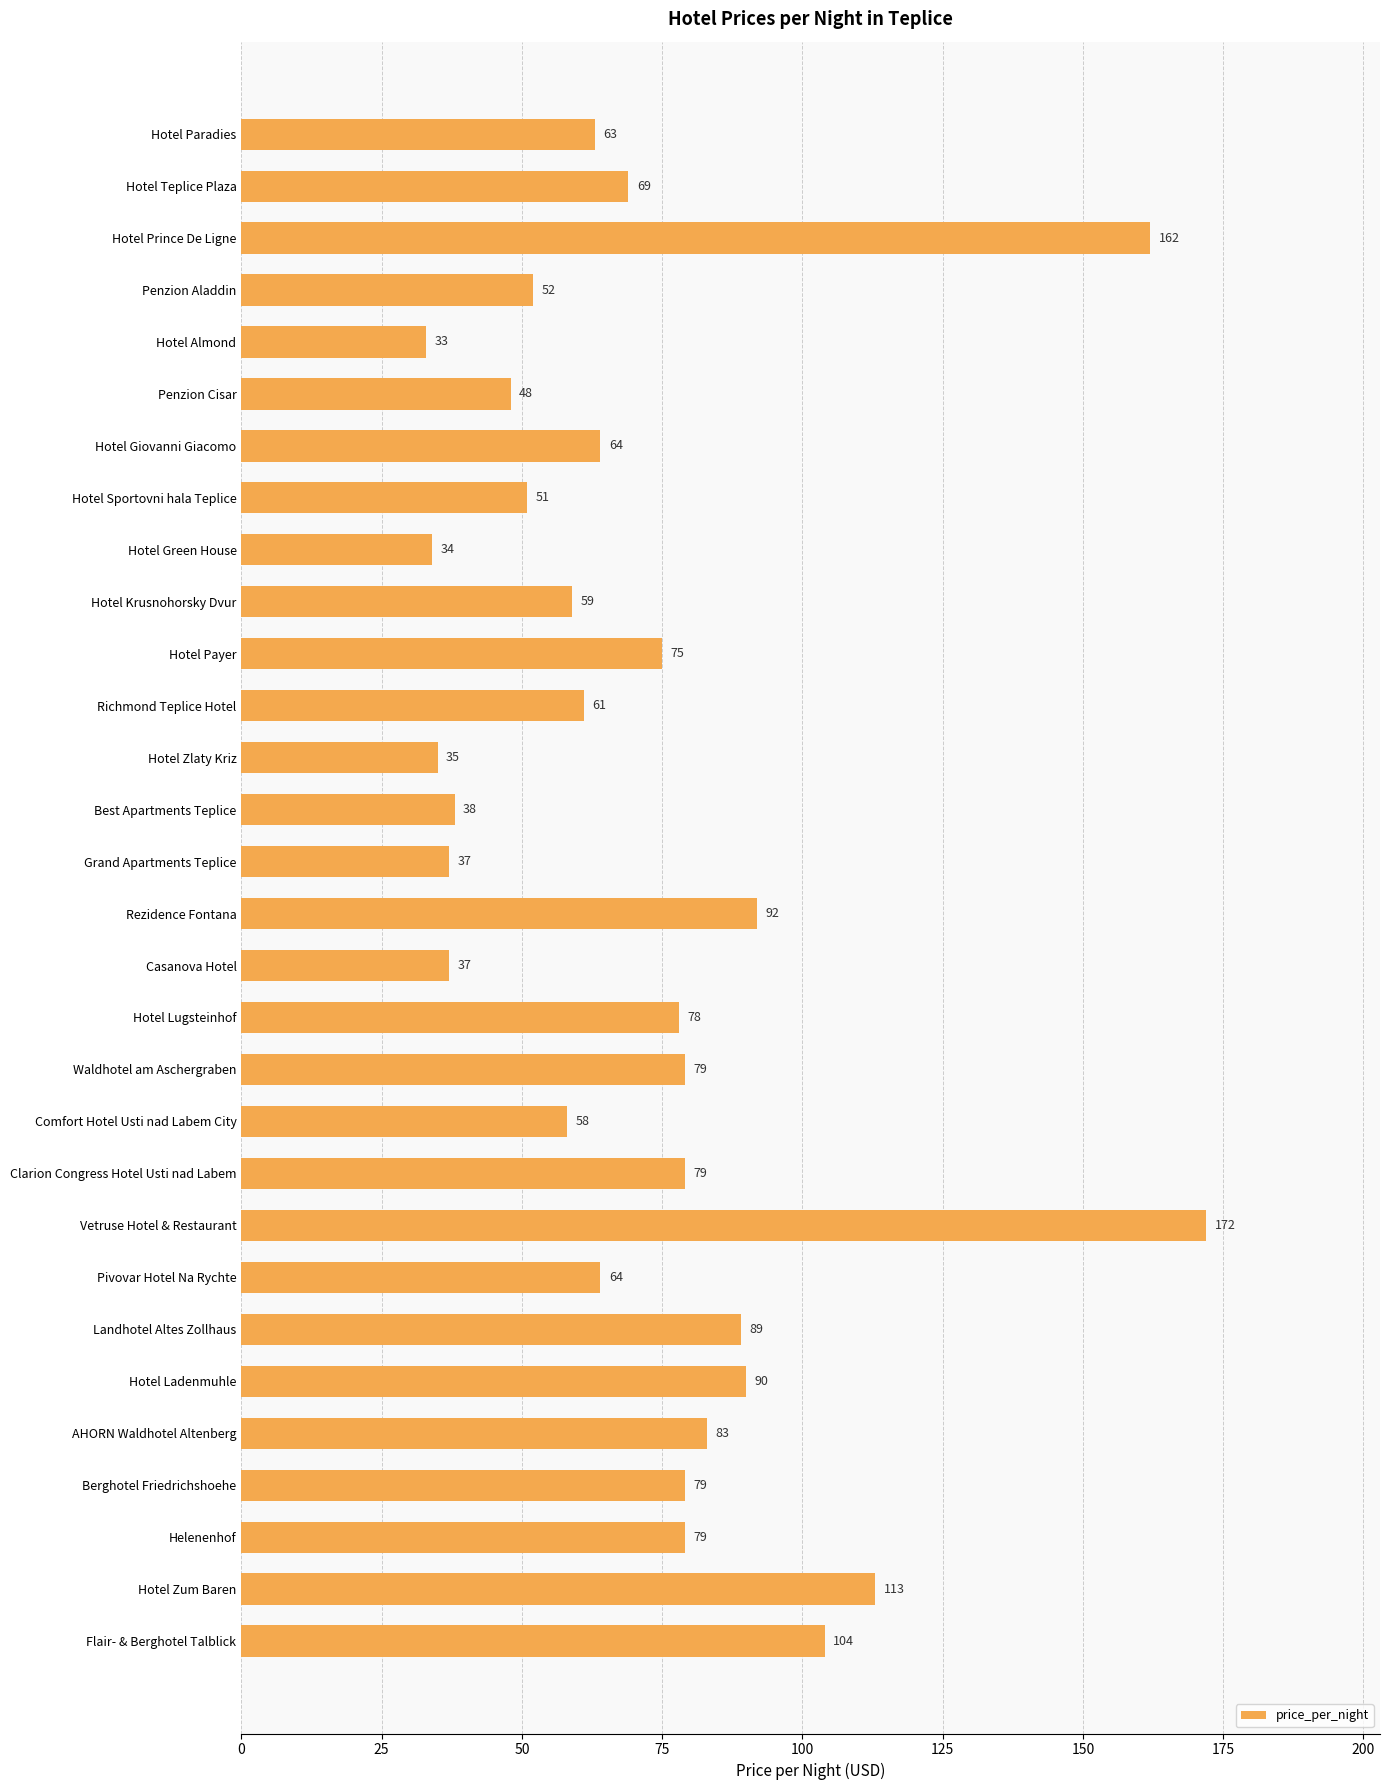

The chart shows a value of 19 at Waldhotel am Aschergraben. True or false?

False